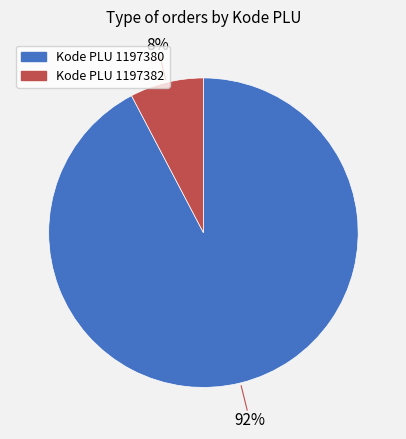

To the nearest percent, what percentage of the pie is Kode PLU 1197380?

92%